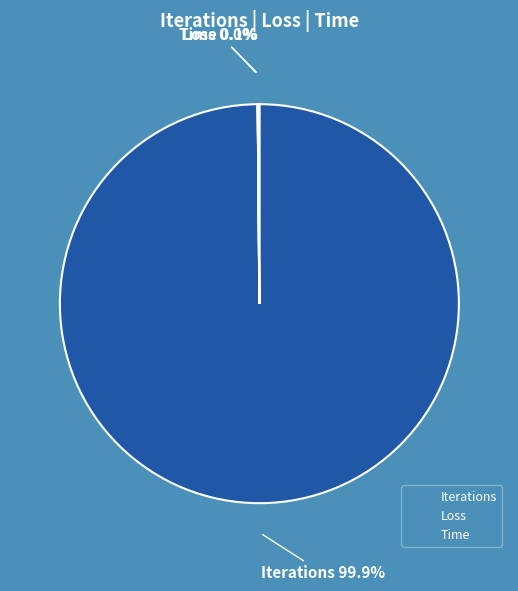

To the nearest percent, what is the average slice percentage?

33%